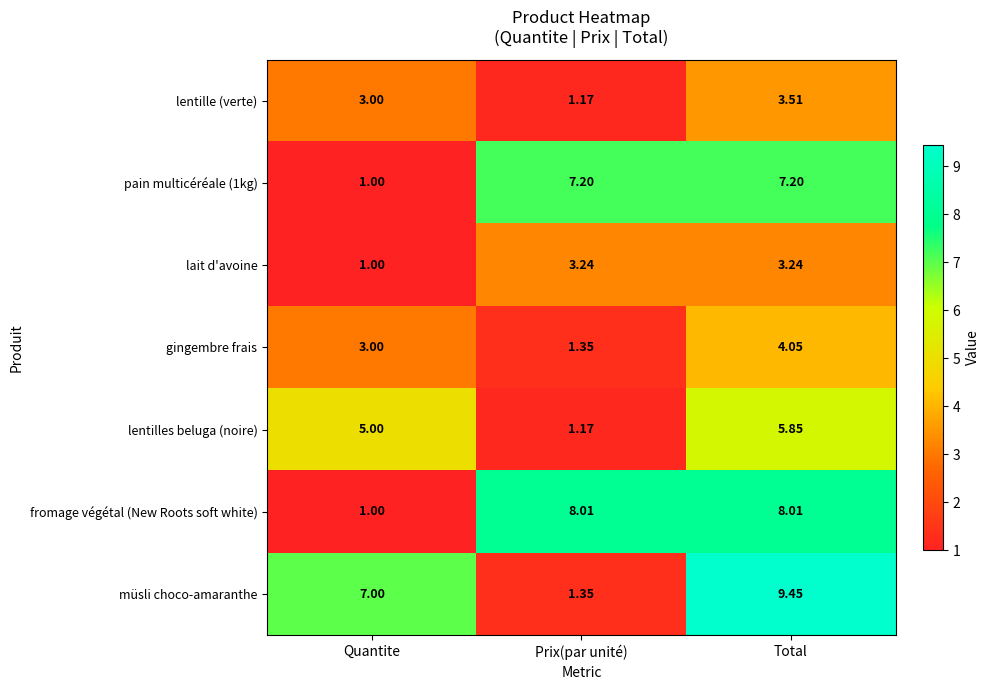

At which category is the sum across all series the highest?

Total